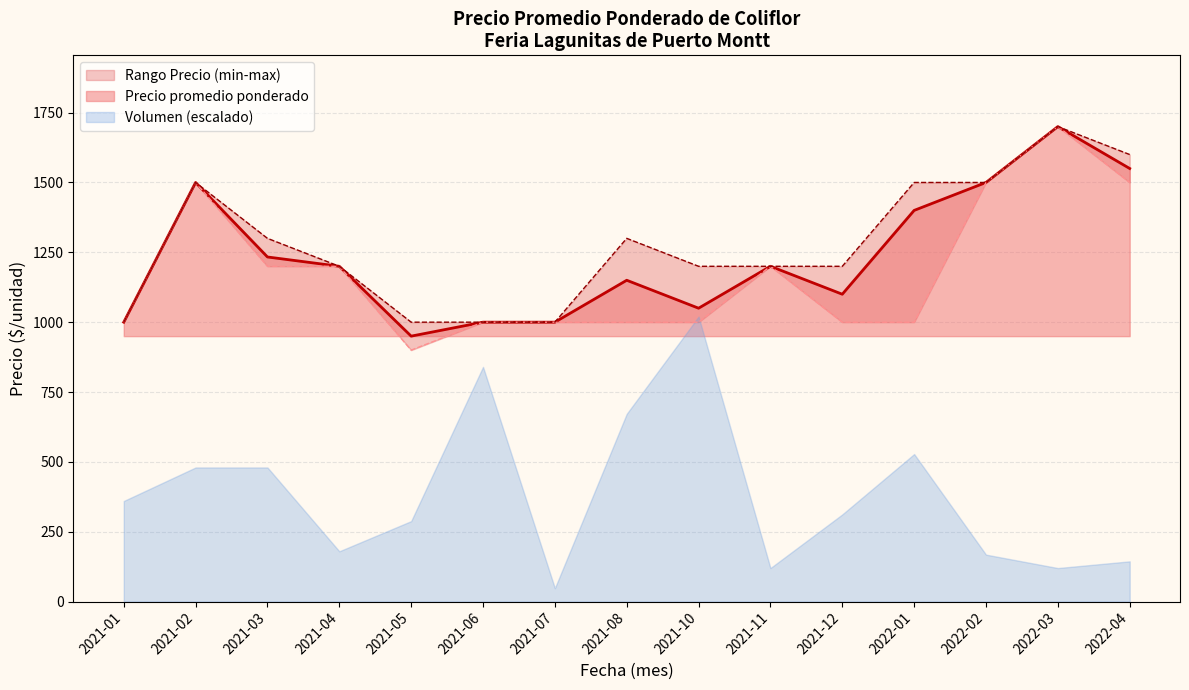

The value of Precio promedio ponderado at 2021-01 is 1000.0. True or false?

True